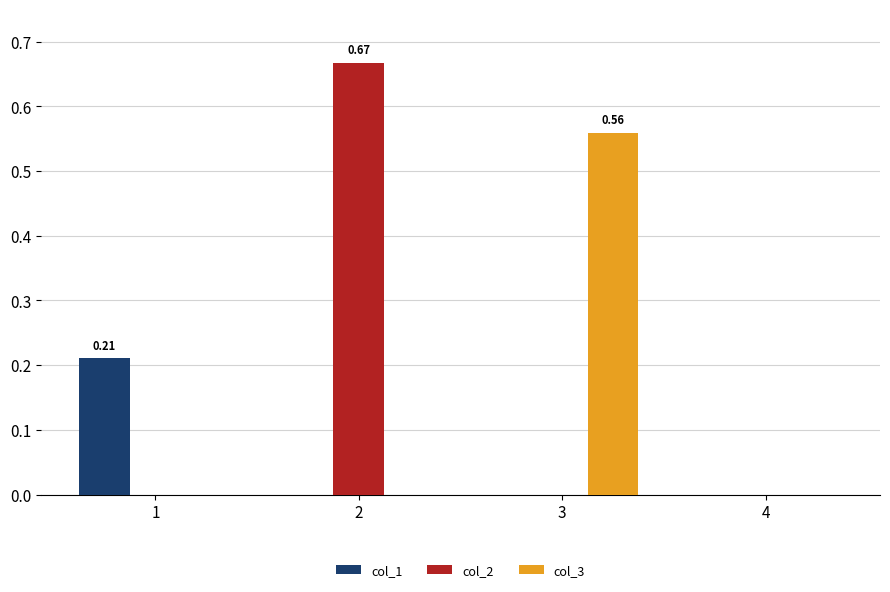

The col_3 series shows 0.0 at 1. True or false?

True